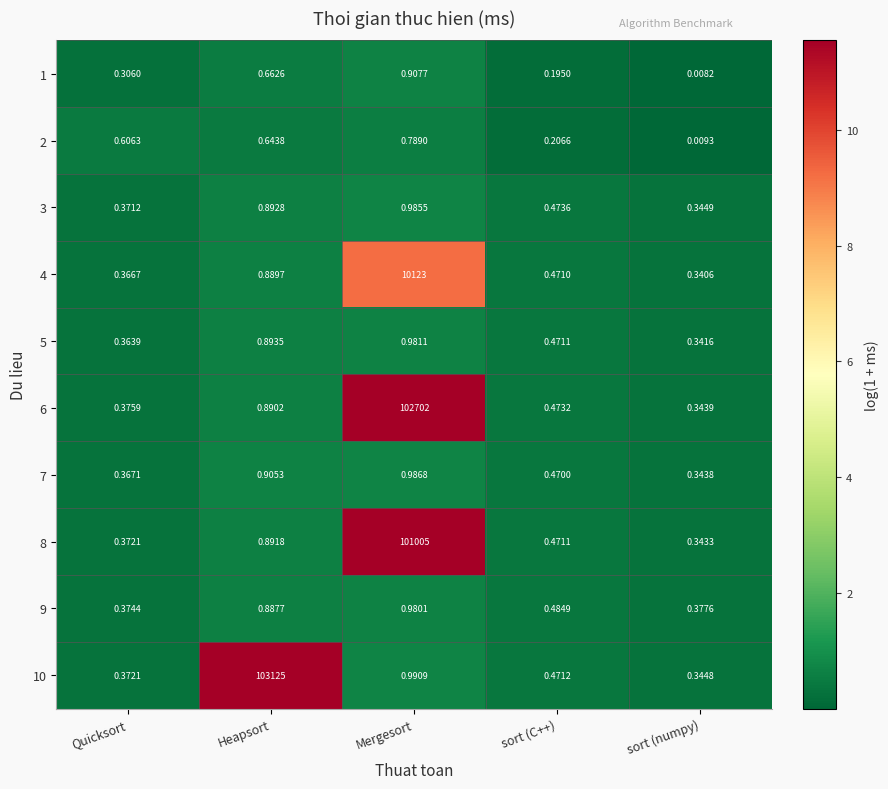

What is the total value across all series at sort (C++)?

4.2